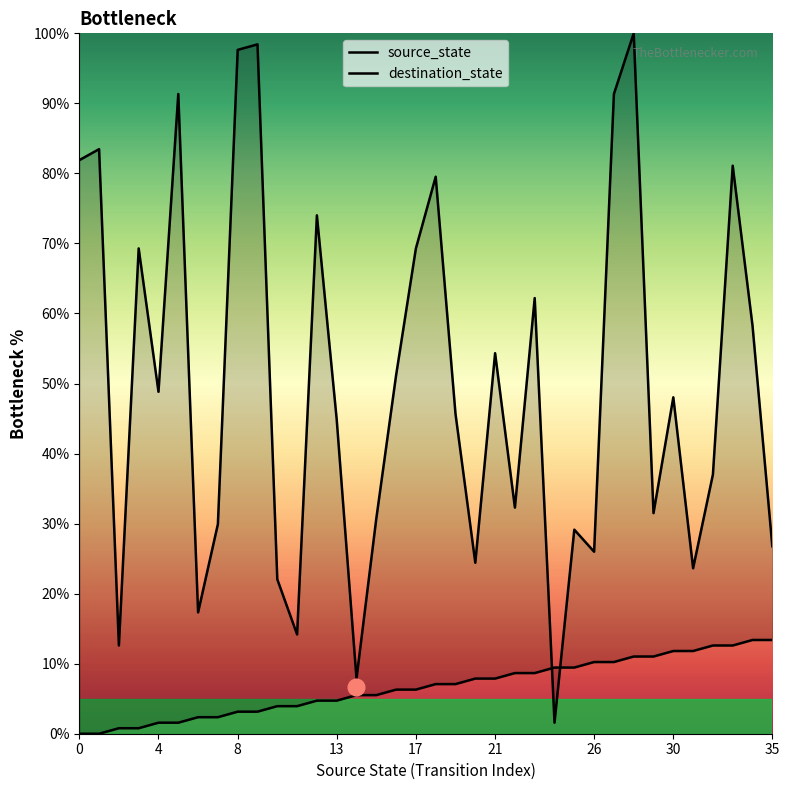

Rank the series by their maximum value, from highest to lowest.

destination_state, source_state